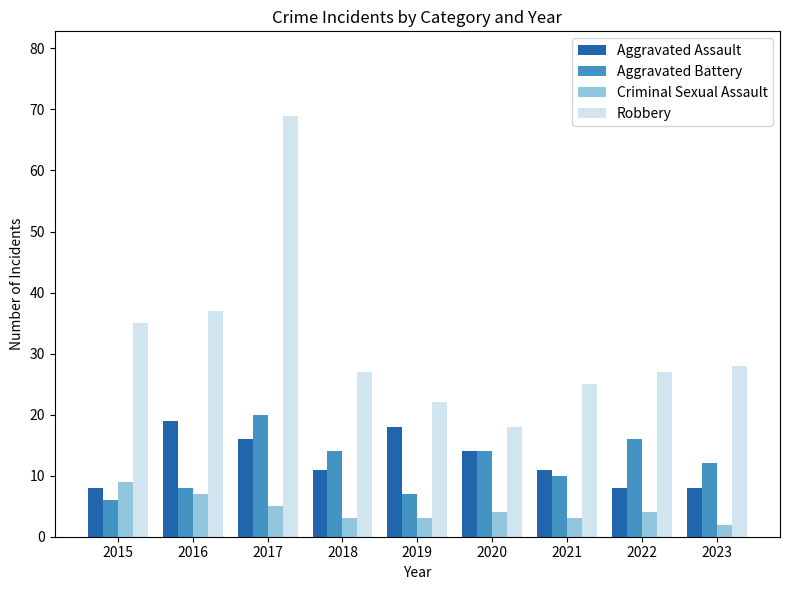

How many data points in Aggravated Battery are less than 12?

4